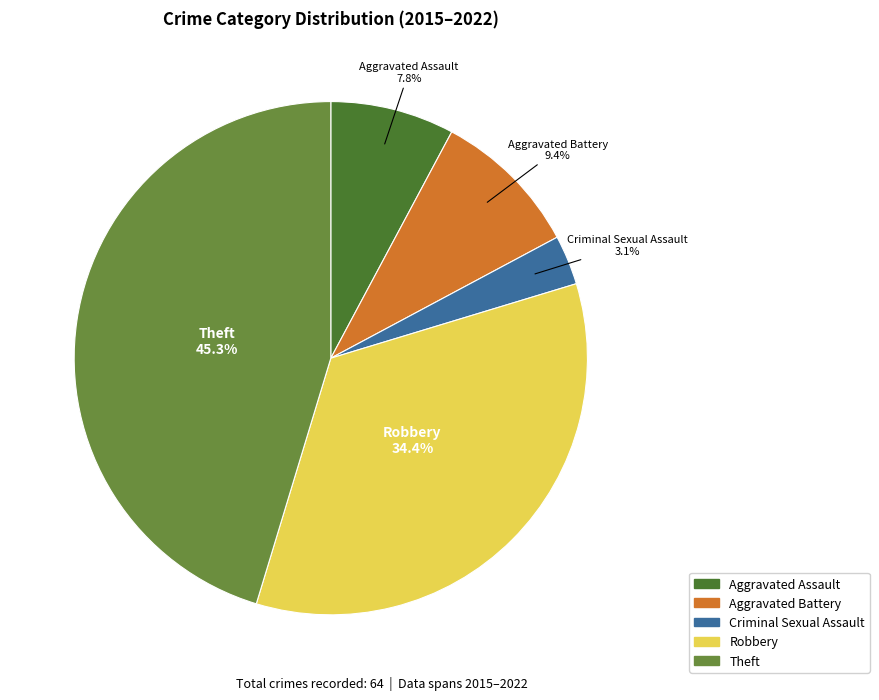

How much of the chart is everything except Theft?

54.7%